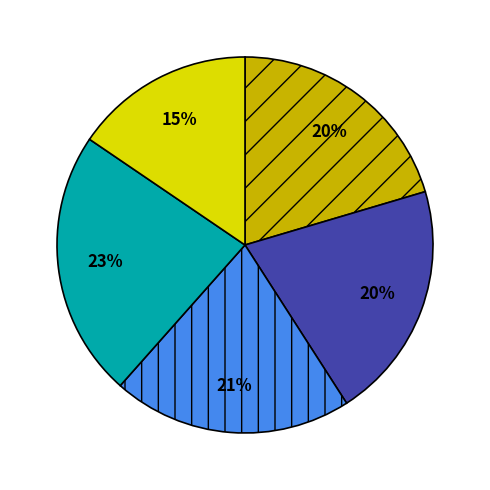

Is there a majority slice in this chart?

No